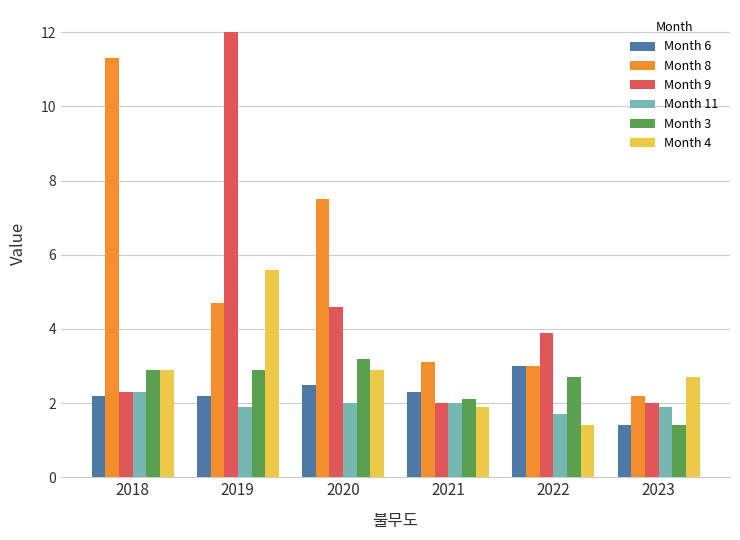

Are the bars grouped side by side (vs. stacked)?

Yes